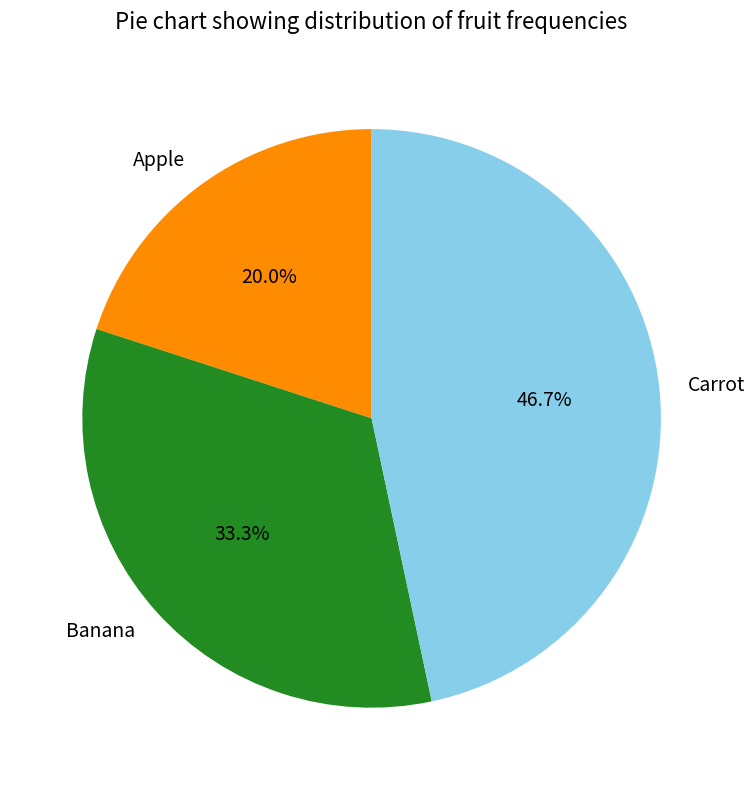

To the nearest percent, what portion does Apple represent?

20%